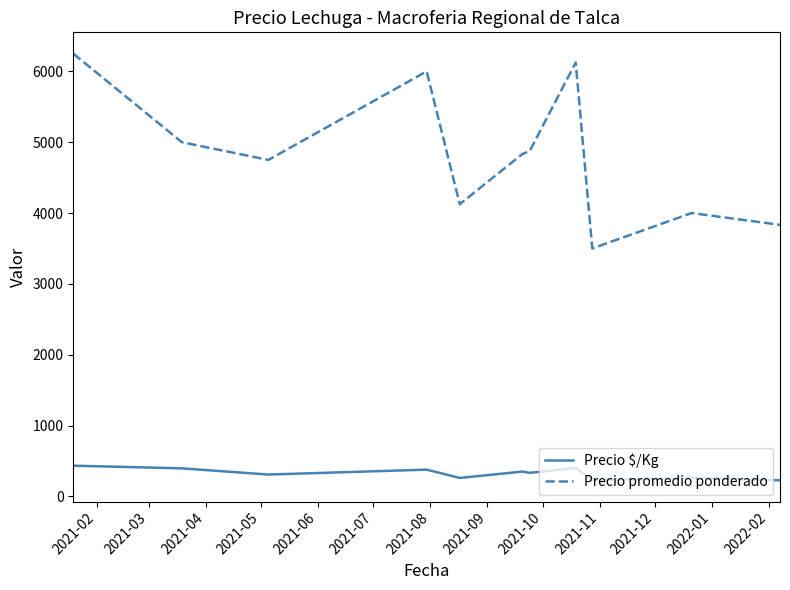

List the series in order of their peak value, lowest first.

Precio $/Kg, Precio promedio ponderado